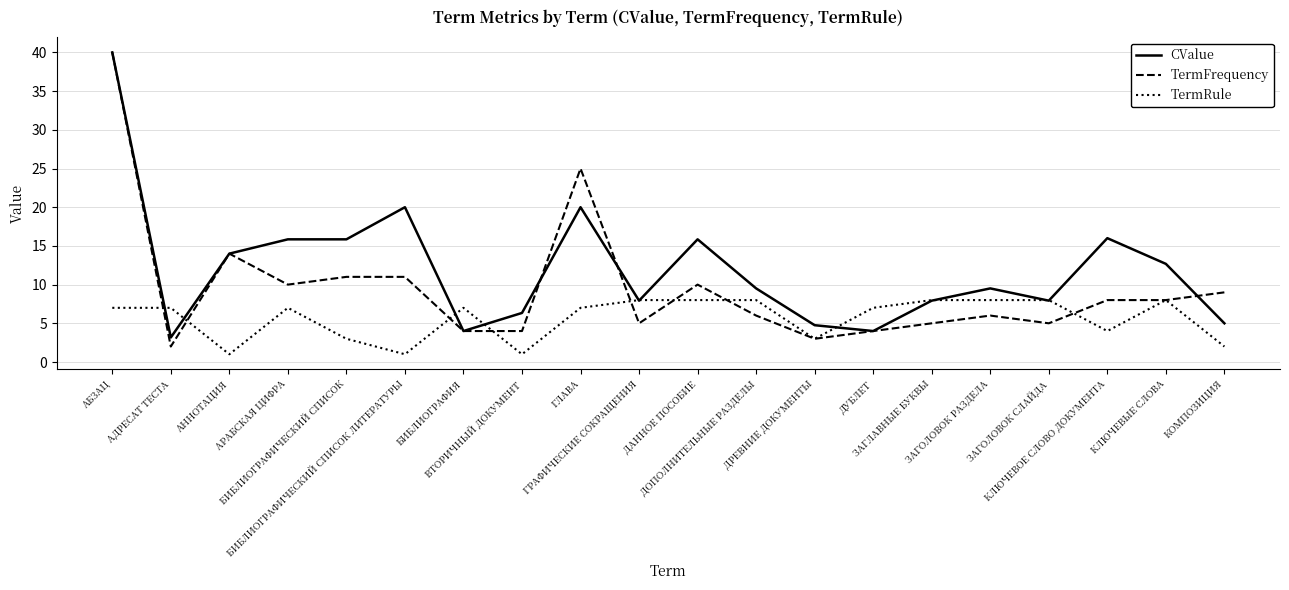

List the series in order of their overall mean, lowest first.

TermRule, TermFrequency, CValue